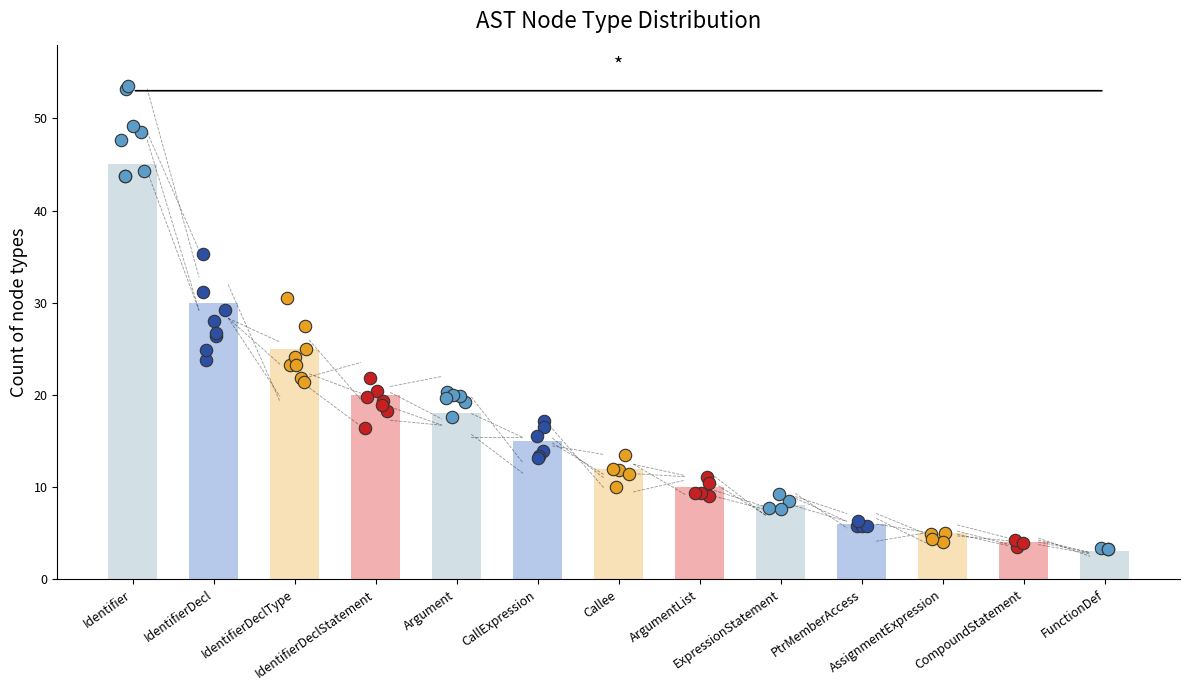

What is the change in value from IdentifierDecl to CallExpression?

-15